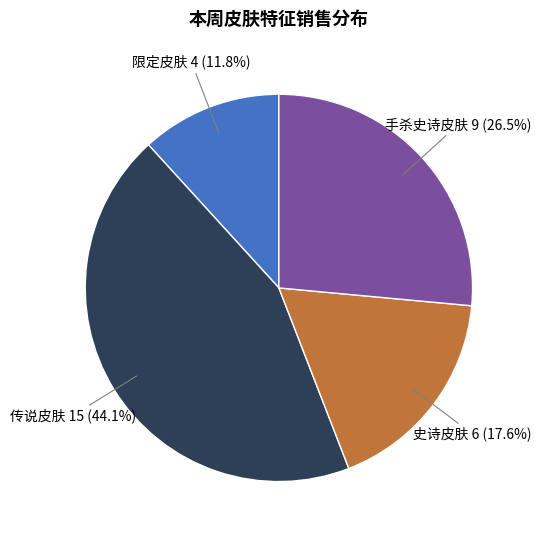

To the nearest percent, what percentage of the pie is 史诗皮肤?

18%